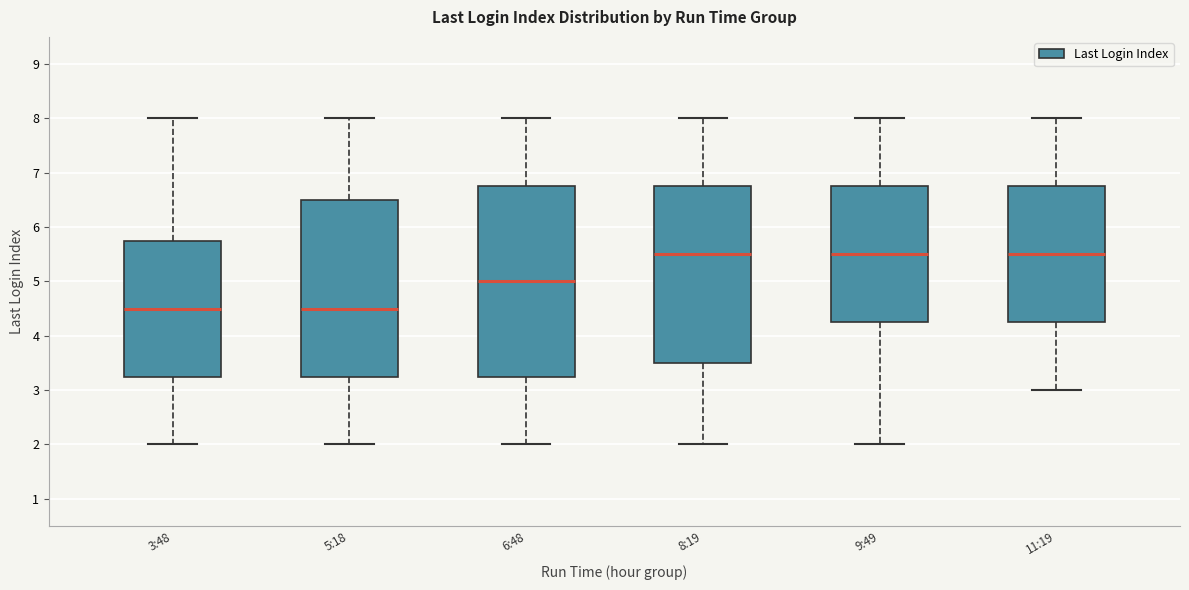

Reading left to right, transcribe this box plot: for each box, give where its median line is, the range the box spans, and where its two whiskers end, as read against the y-axis. The values are not printed on the chart, so give them approximately, as read against the axis.

3:48: median 4.5, box 3.3 to 5.8, whiskers 2.0 to 8.0
5:18: median 4.5, box 3.3 to 6.5, whiskers 2.0 to 8.0
6:48: median 5.0, box 3.3 to 6.8, whiskers 2.0 to 8.0
8:19: median 5.5, box 3.5 to 6.8, whiskers 2.0 to 8.0
9:49: median 5.5, box 4.3 to 6.8, whiskers 2.0 to 8.0
11:19: median 5.5, box 4.3 to 6.8, whiskers 3.0 to 8.0